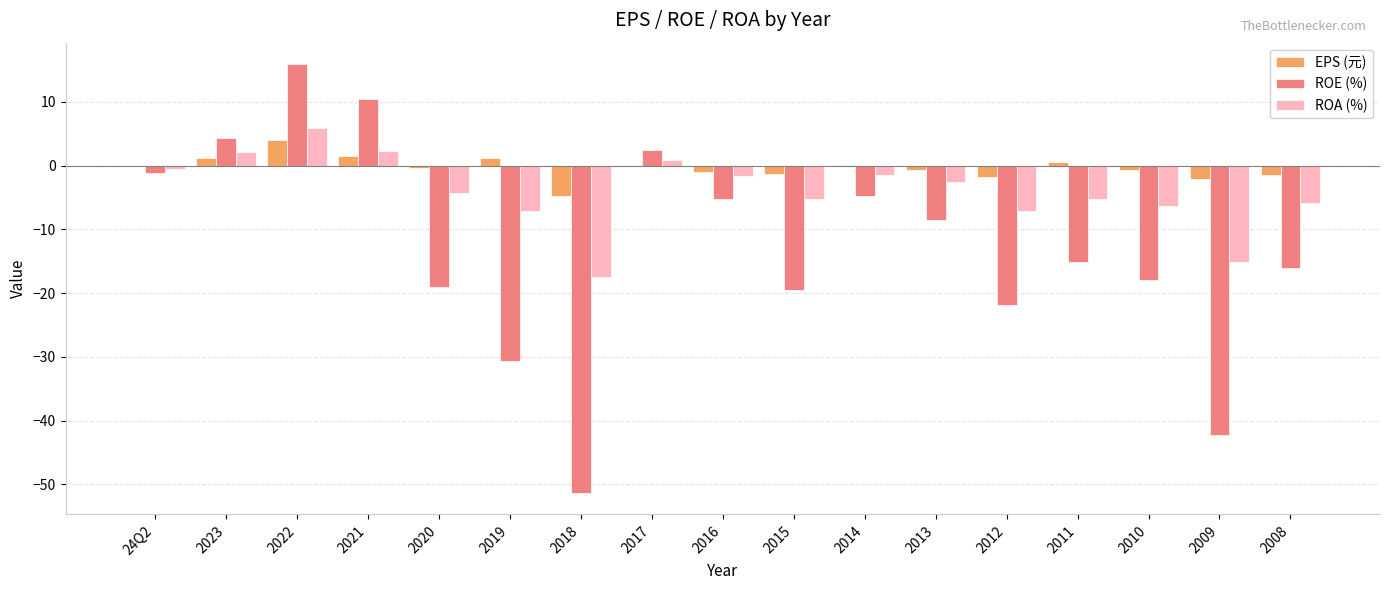

Which series changed the most between 2021 and 2011?

ROE (%)